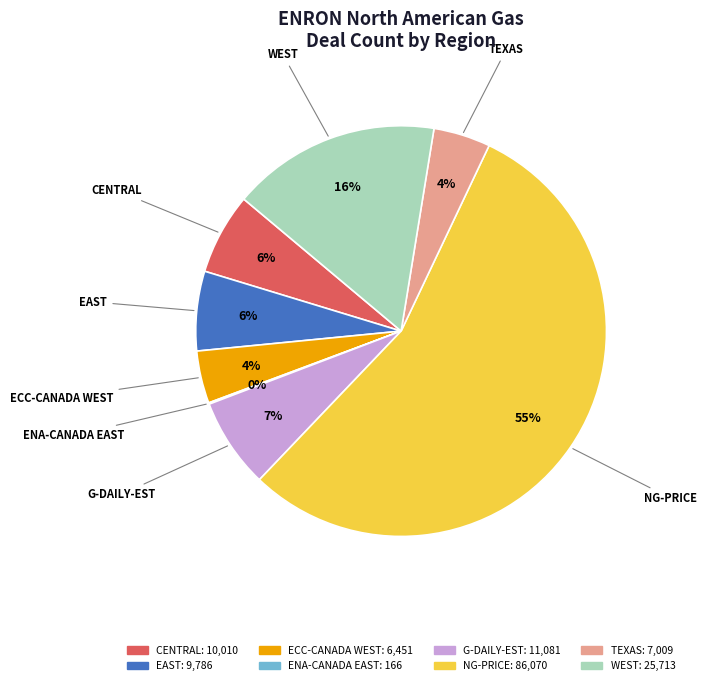

Between ECC-CANADA WEST and EAST, which is larger?

EAST